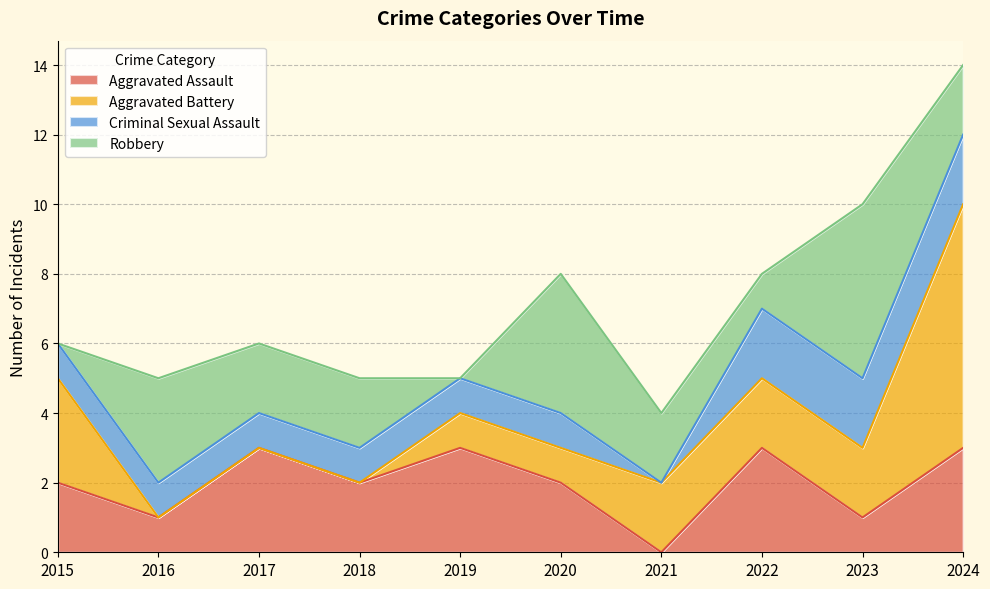

What is the total value across all series at 2021?

4